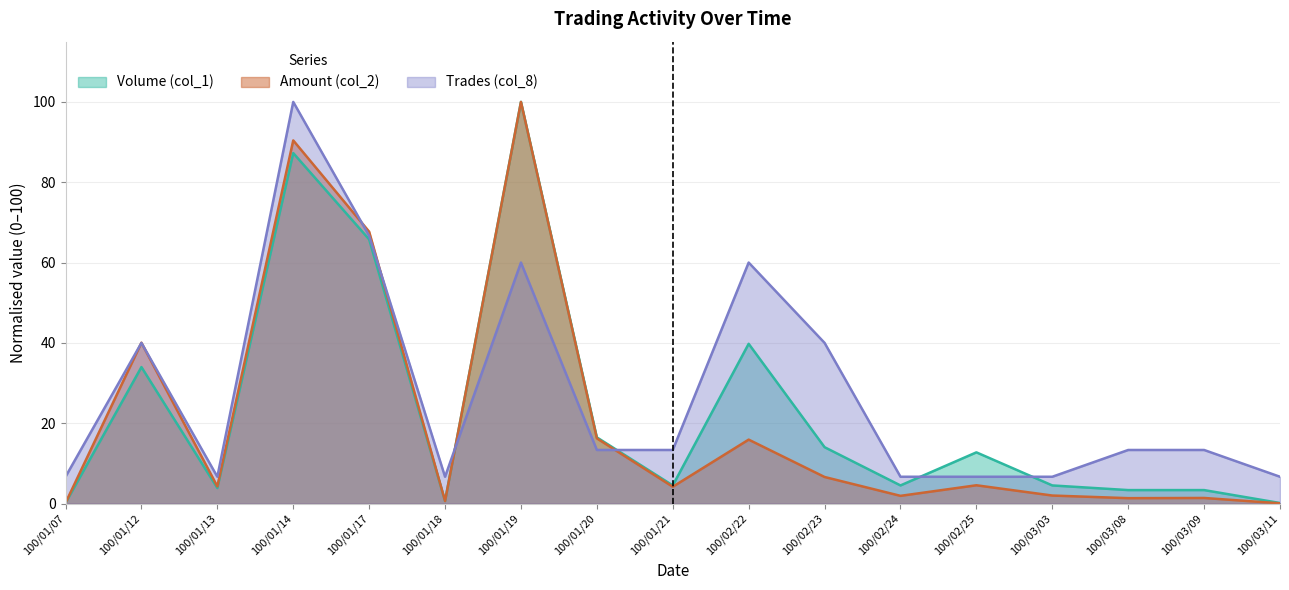

Is the value of Trades (col_8) at 100/03/03 greater than the value of Amount (col_2) at 100/03/03?

Yes